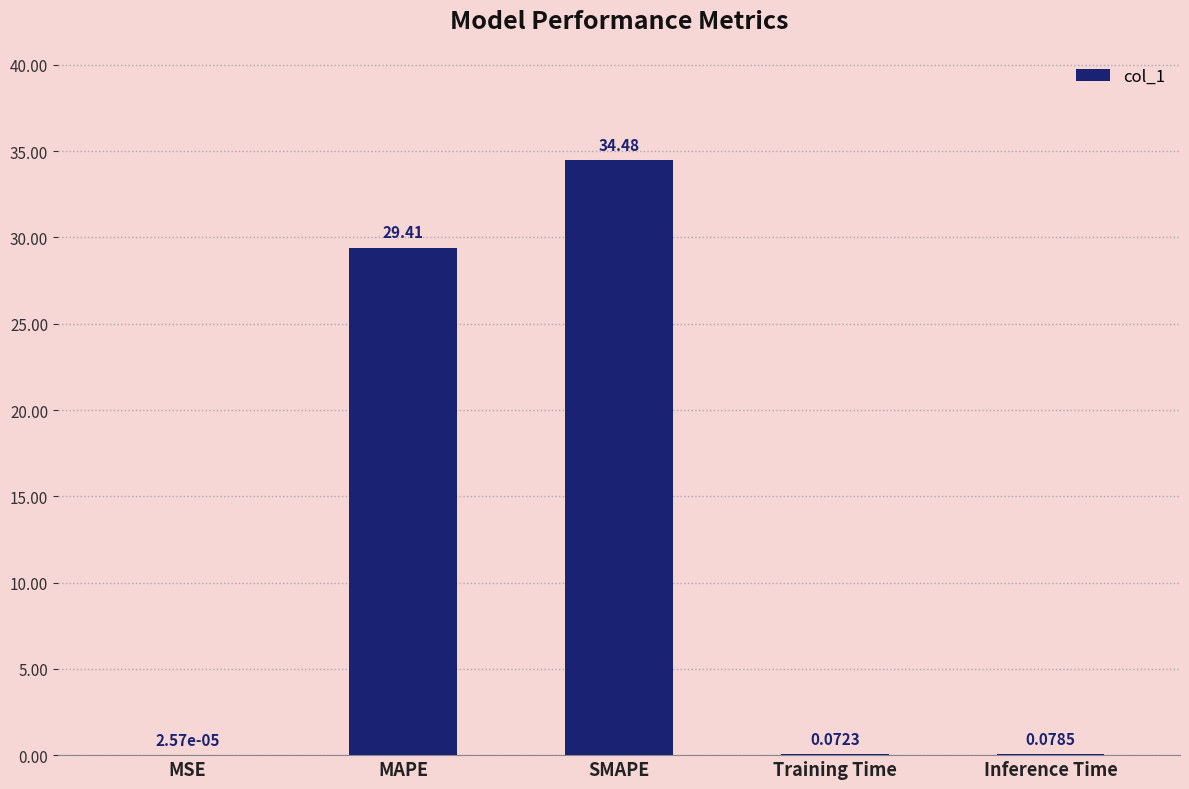

At which label is the value closest to 17?

MAPE